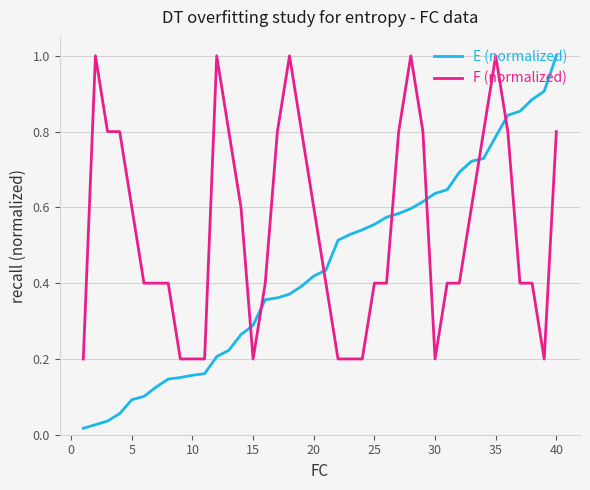

After their last crossing, which series has the higher values: F (normalized) or E (normalized)?

E (normalized)